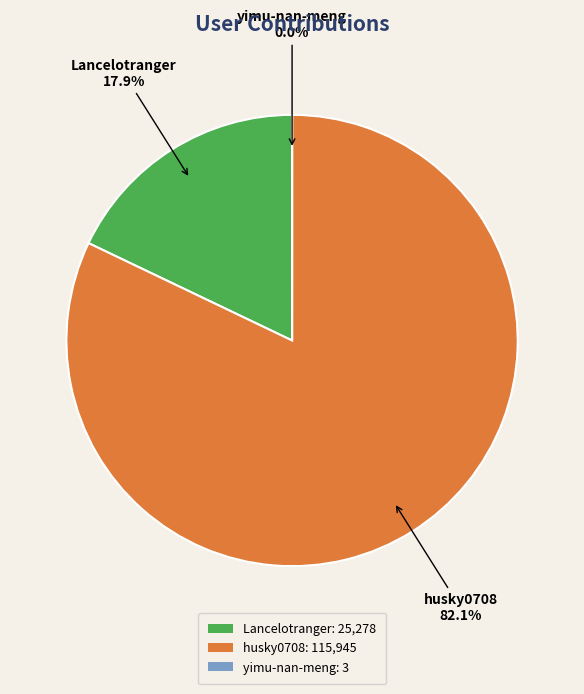

Does any single category account for the majority?

Yes